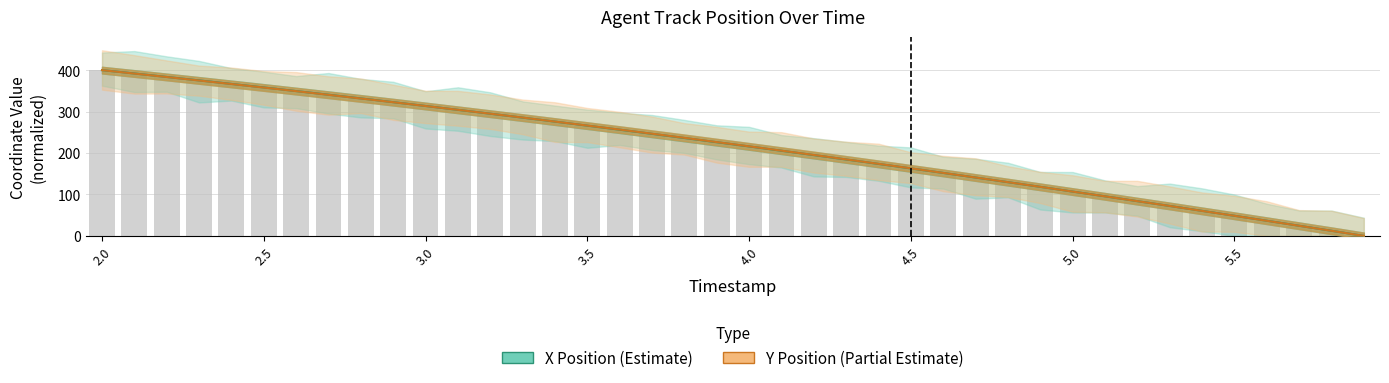

What is the highest value of the X Position (Estimate) series?

400.0